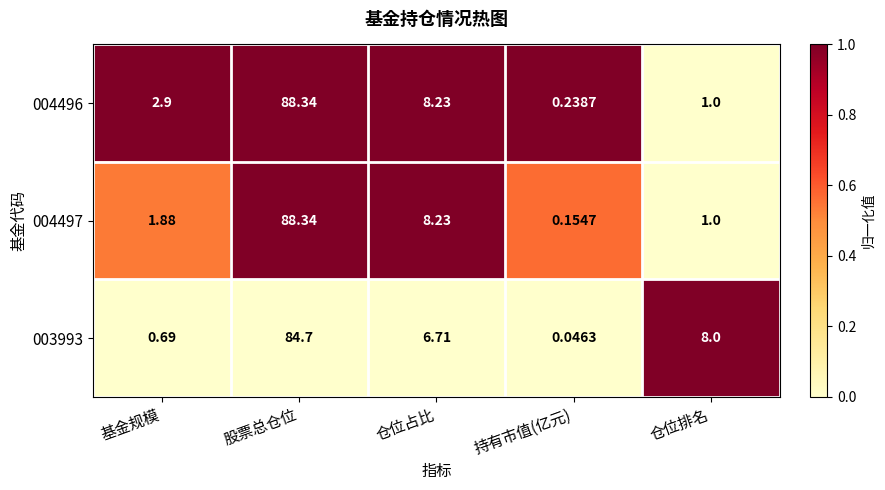

List the series in order of their overall mean, highest first.

004496, 003993, 004497